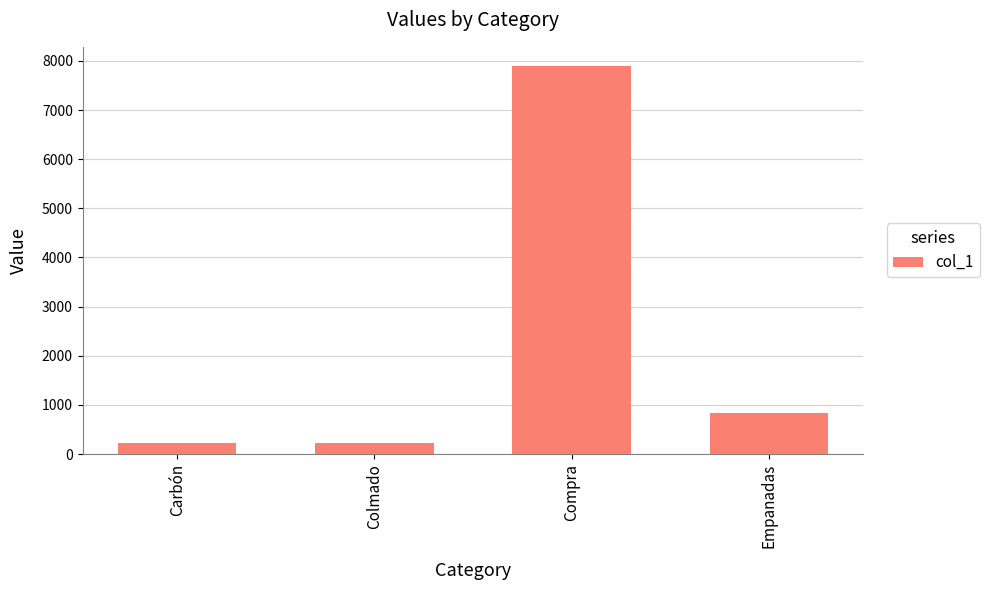

What is the smallest value displayed?

220